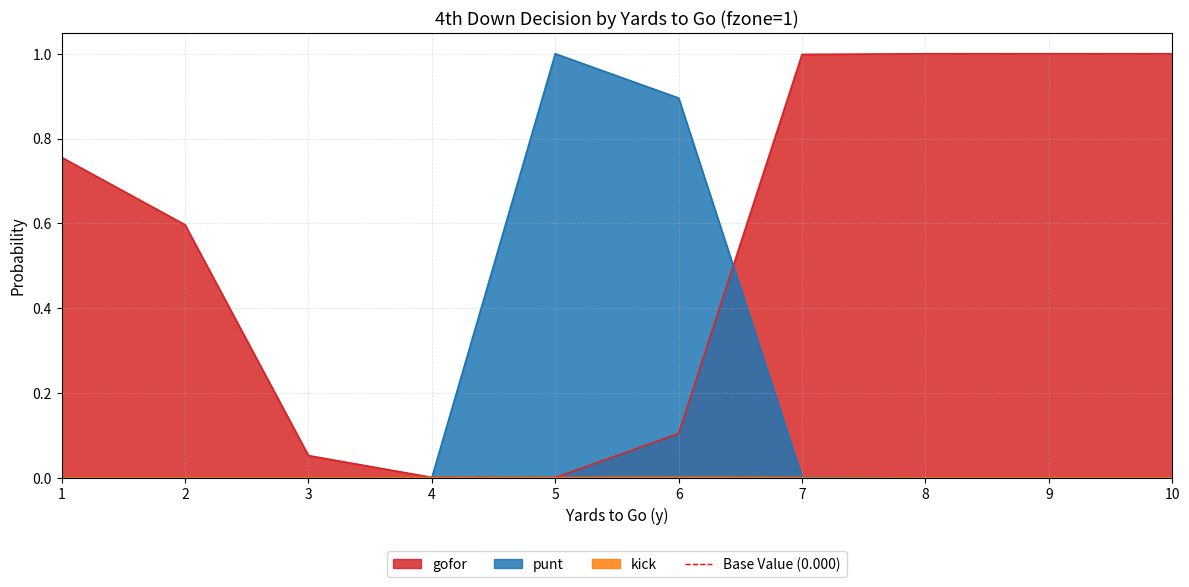

How many intersections are there between gofor and punt?

2